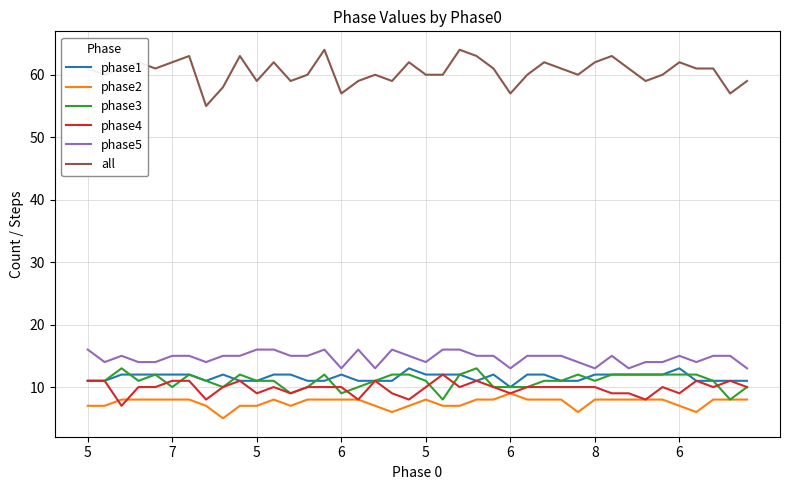

Which series has the widest spread of values?

all